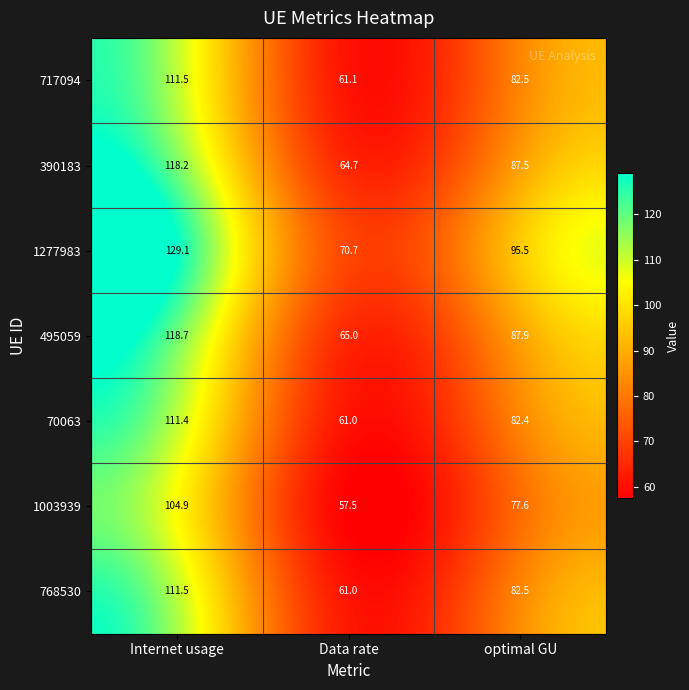

What is the sum of all 1277983 values?

295.3